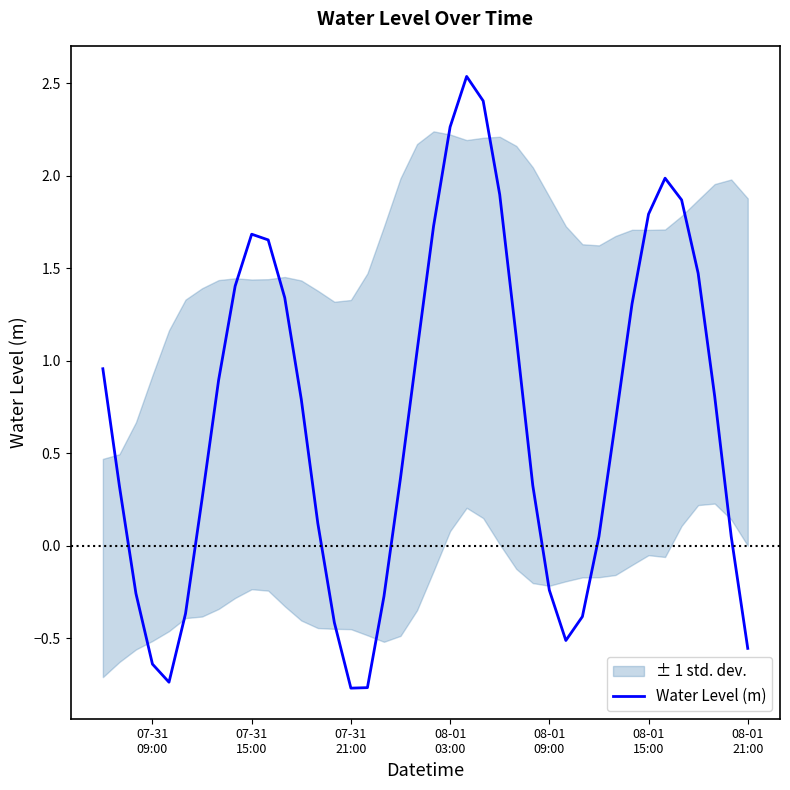

What is the lowest value of the Water Level (m) series?

-0.8